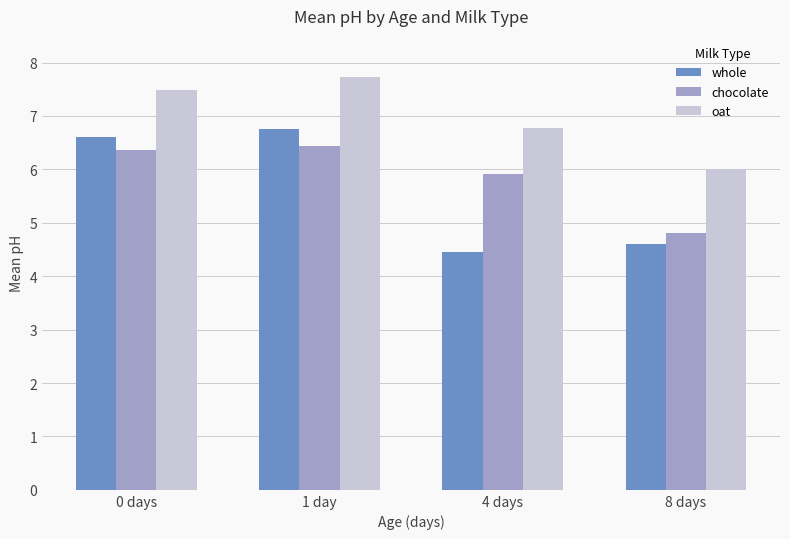

How many bars are there in total?

12